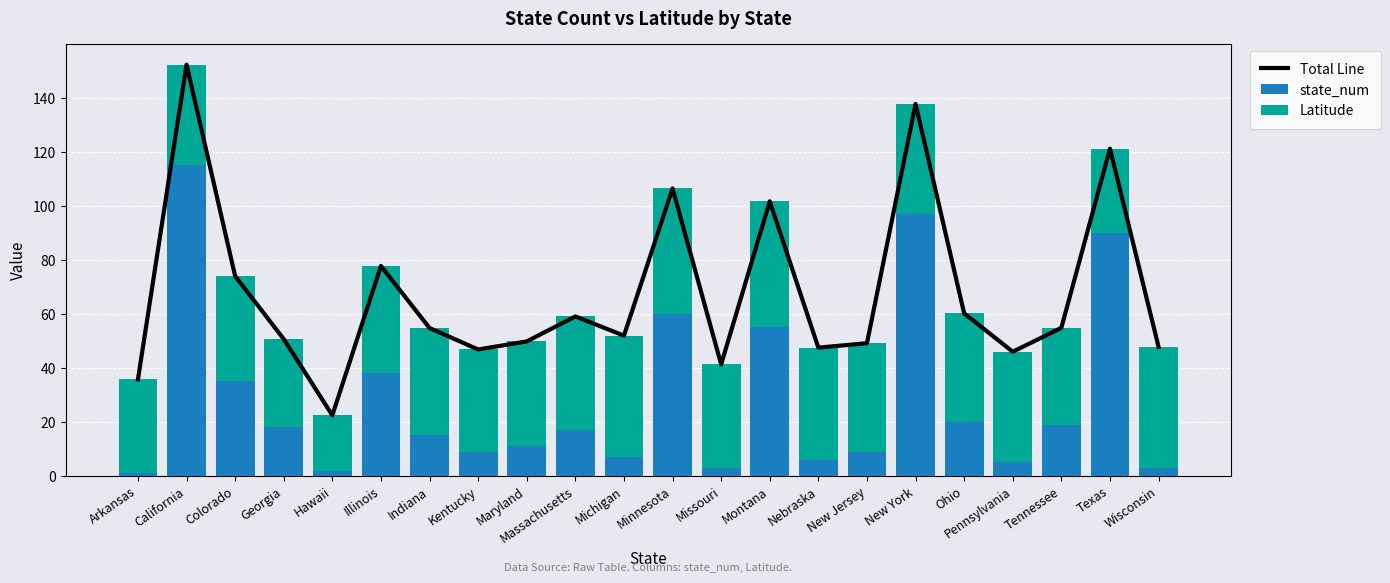

Which category has the lowest value across all series?

Arkansas